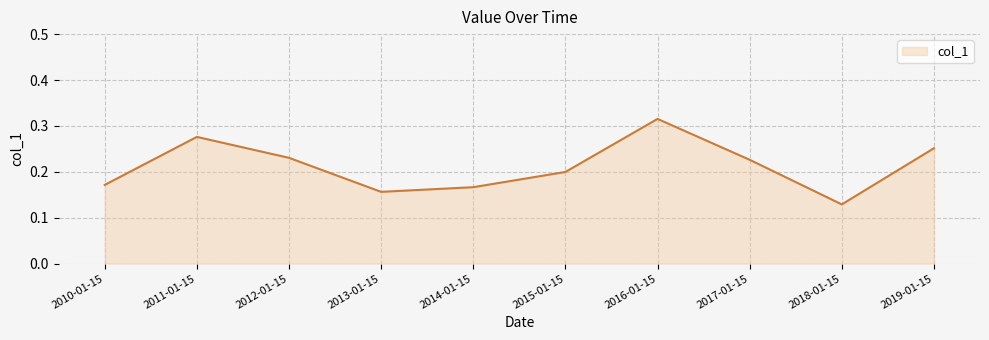

True or false: the data shows 0.2 at 2017-01-15.

True